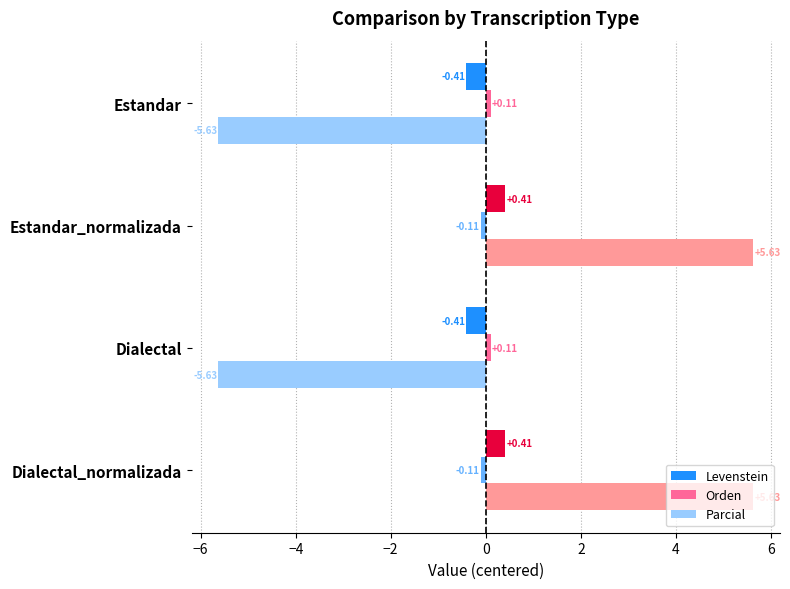

What is the spread (max minus min) of values at Estandar?

5.7